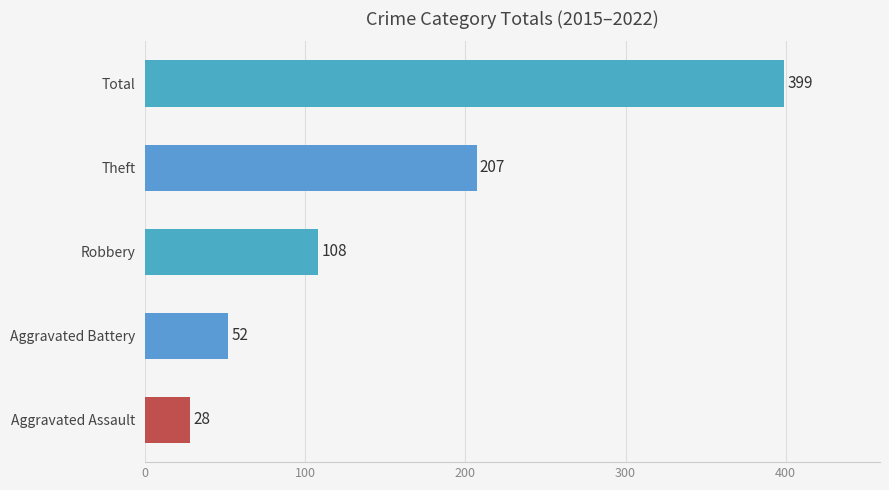

What is the difference between the maximum and minimum values?

371